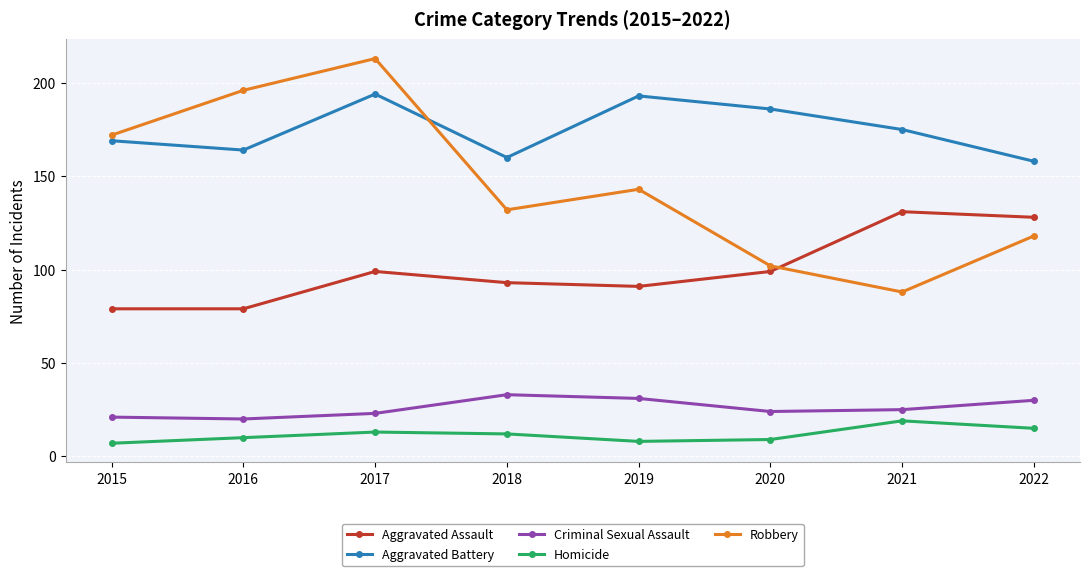

At which category is the sum across all series the highest?

2017